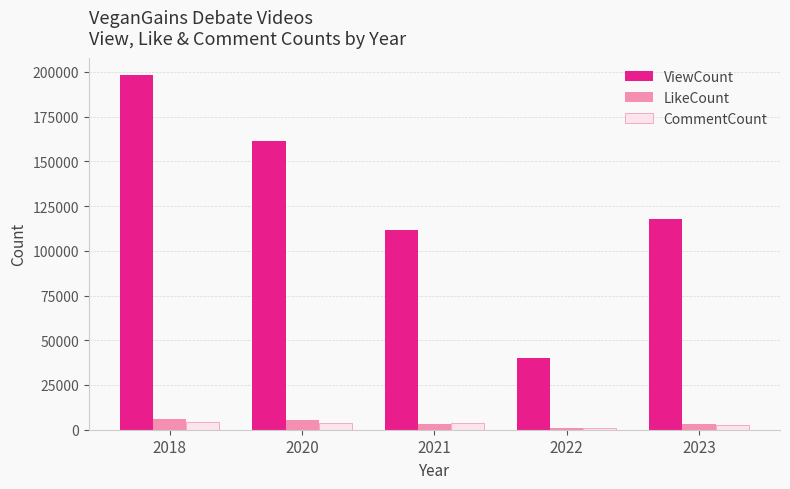

The ViewCount series shows 161334 at 2020. True or false?

True